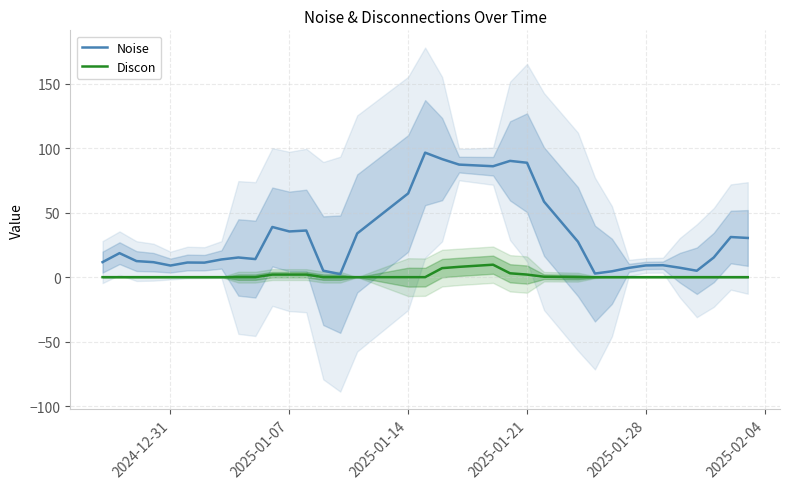

True or false: Discon and Noise cross at least once.

False